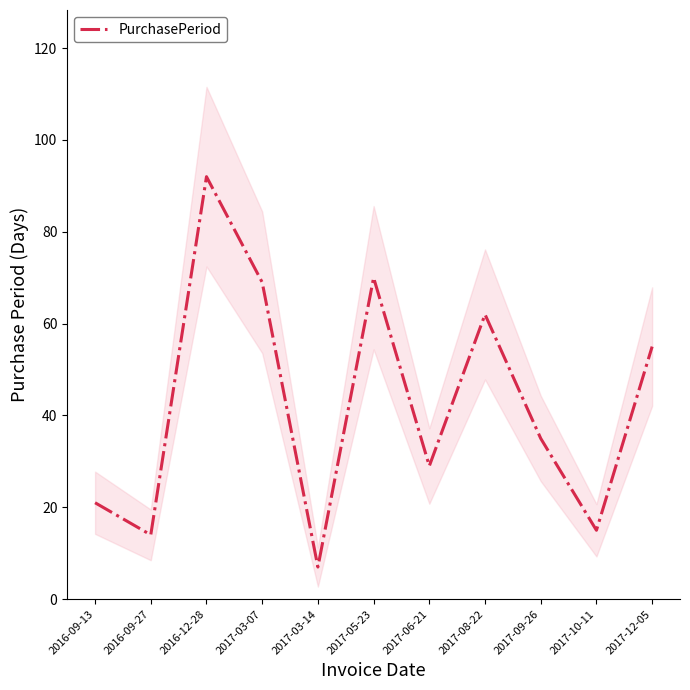

True or false: the data has more than 0 interior local peaks.

True